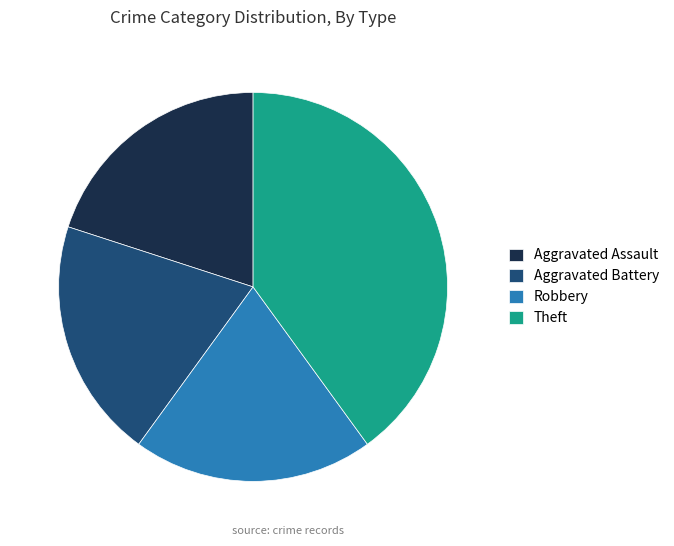

Approximately how many times larger is the value at Robbery compared to Aggravated Assault?

1.0